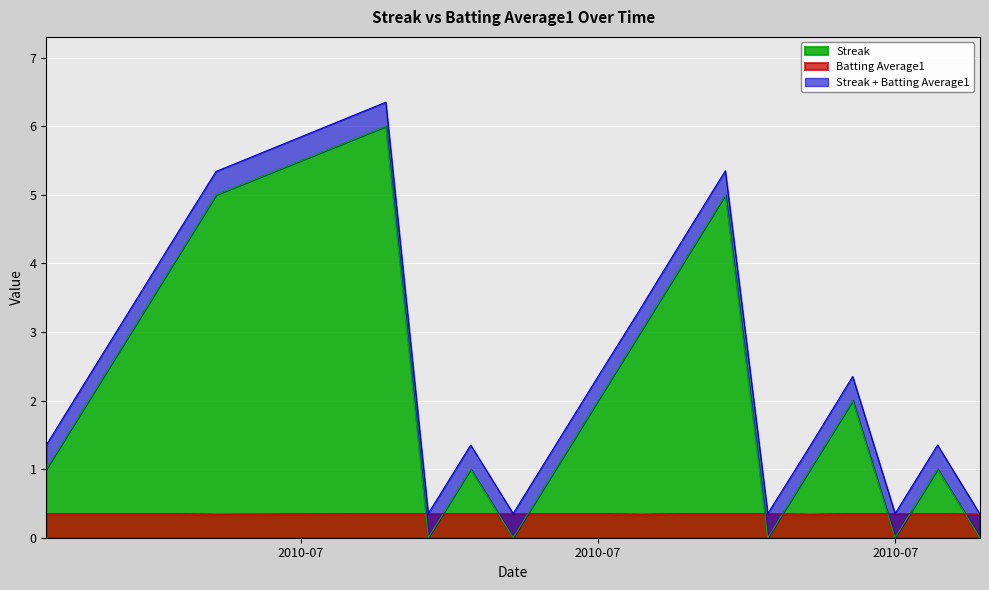

Between 2010-07-20 and 2010-07-27, which series saw the biggest shift?

Streak